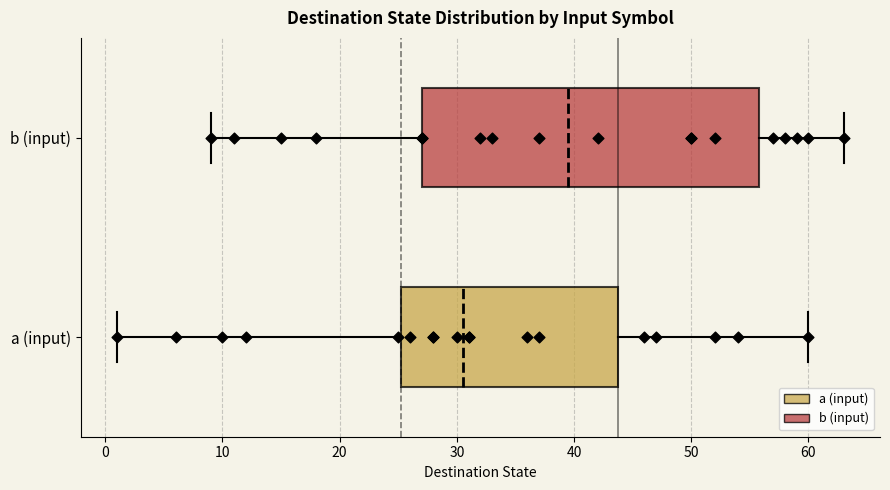

Comparing the boxes themselves (not the whiskers), which one is the widest?

b (input)